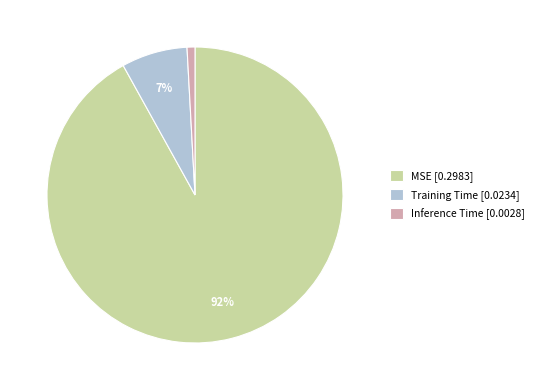

How many slices are in this pie chart?

3